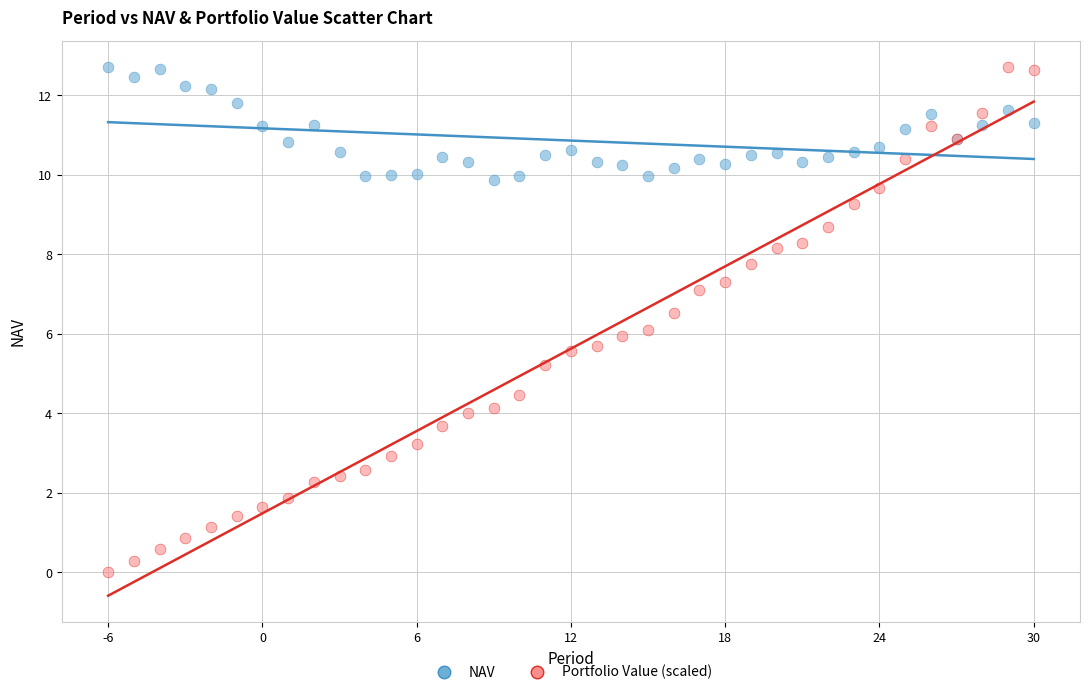

Which series contains the lowest Y value?

Portfolio Value (scaled)